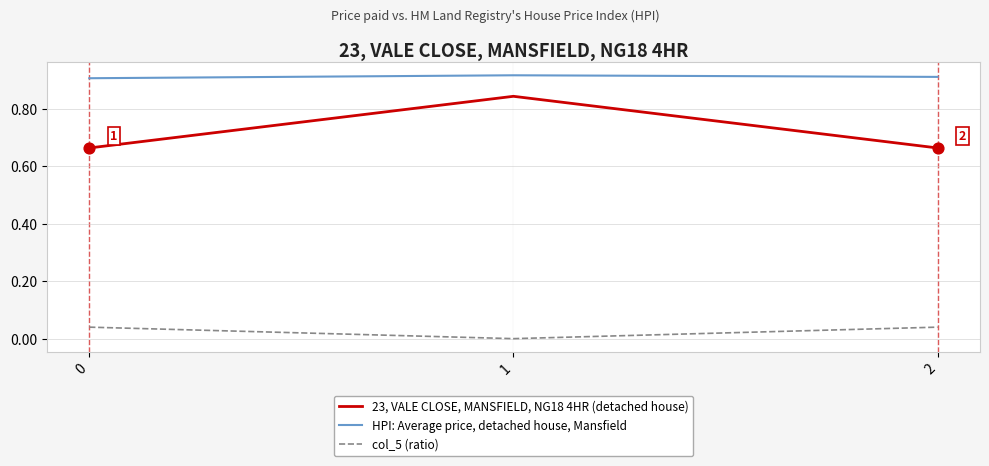

At how many categories does at least one series exceed 0?

3